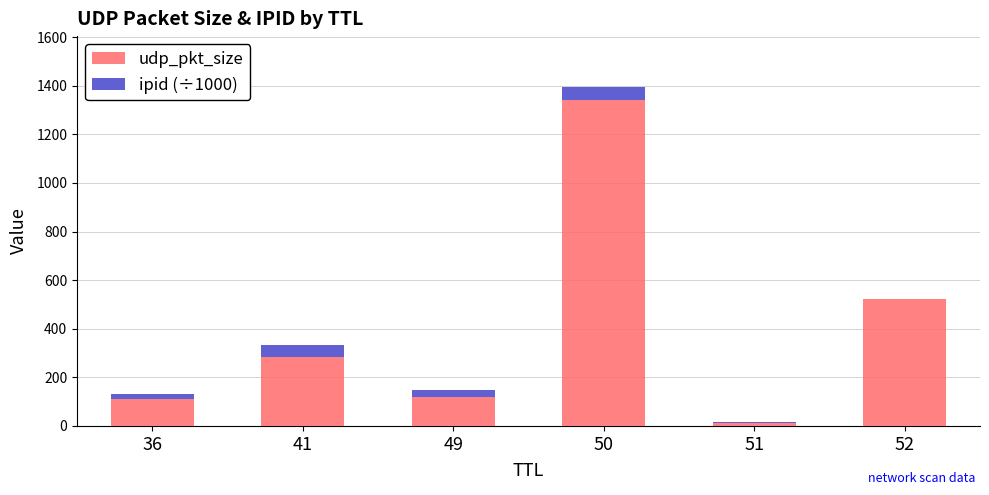

What is the highest value of the udp_pkt_size series?

1340.0